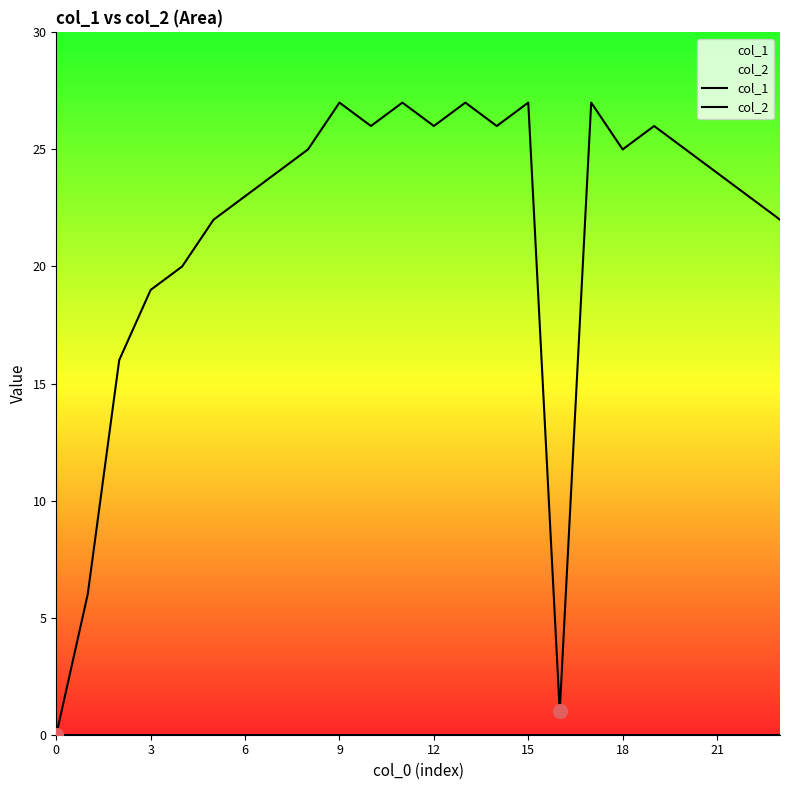

Where is the first local minimum for col_1?

10